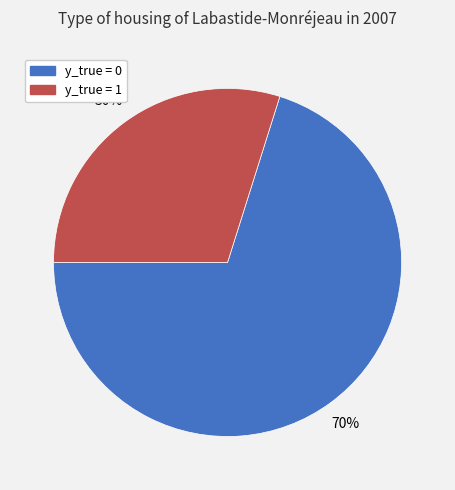

Count the number of slices in the pie.

2